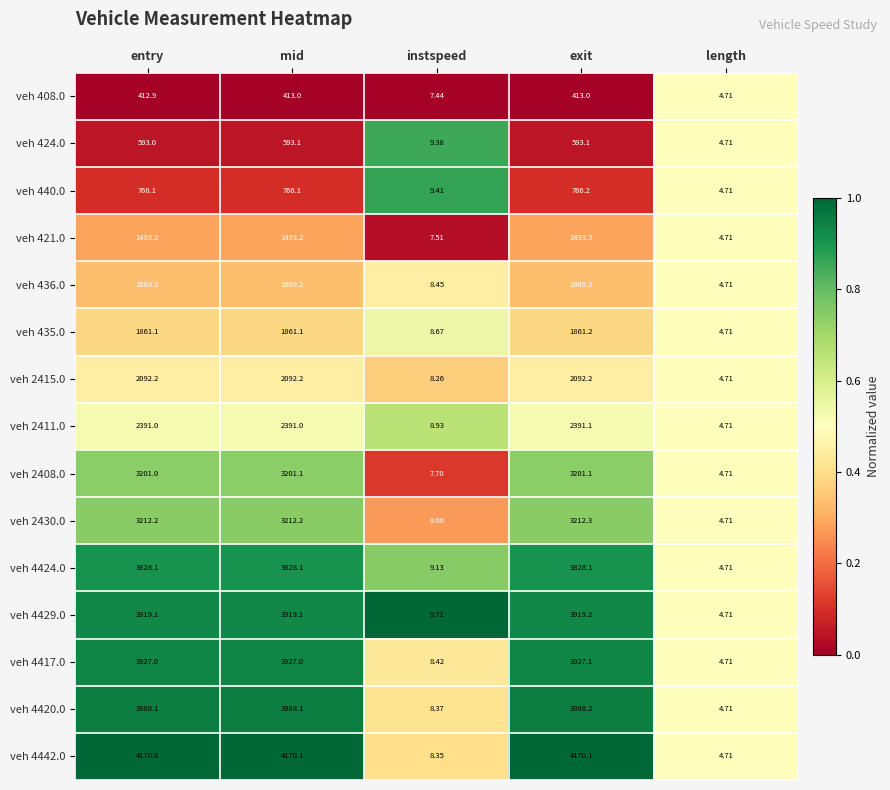

Which category has the lowest value across all series?

length